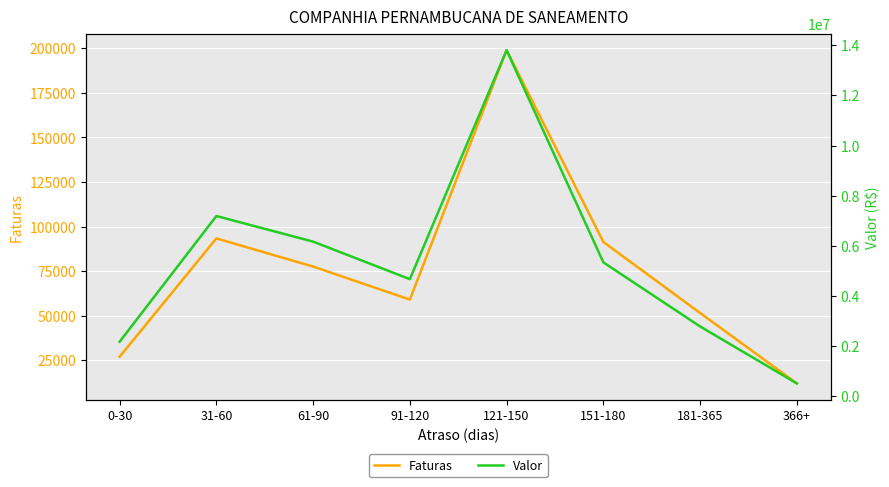

What is the value of the Valor point at the 6th from the left?

5342558.5